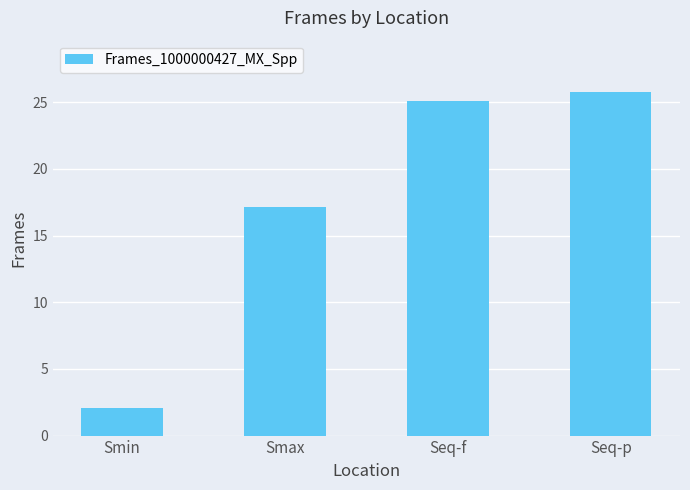

How many data points are less than 25?

2